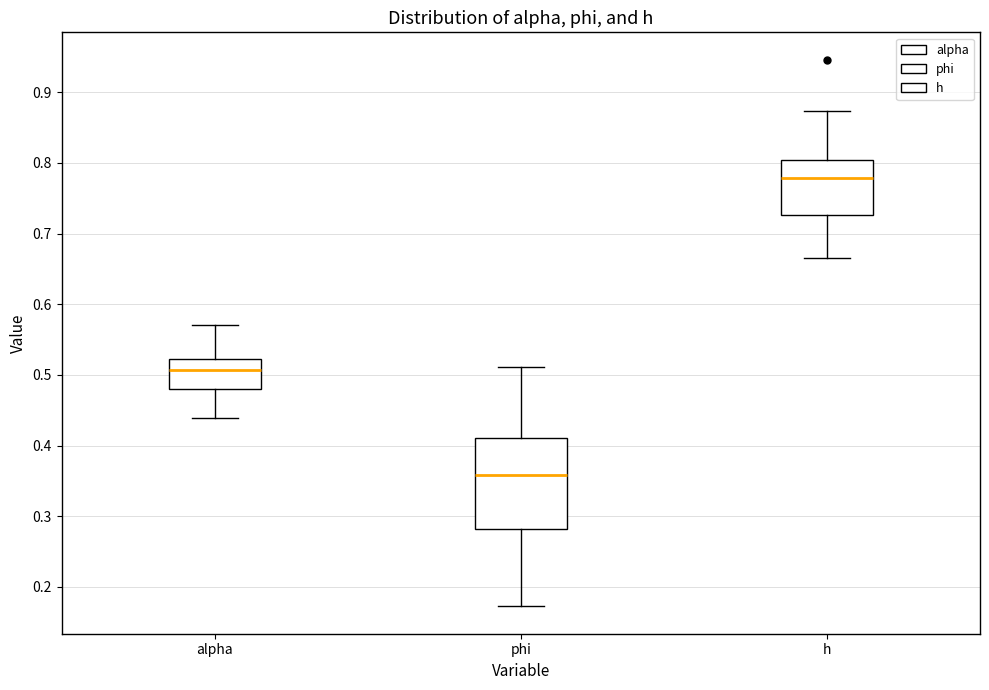

Reading left to right, transcribe this box plot: for each box, give where its median line is, the range the box spans, and where its two whiskers end, as read against the y-axis. The values are not printed on the chart, so give them approximately, as read against the axis.

alpha: median 0.51, box 0.48 to 0.52, whiskers 0.44 to 0.57
phi: median 0.36, box 0.28 to 0.41, whiskers 0.17 to 0.51
h: median 0.78, box 0.73 to 0.80, whiskers 0.67 to 0.87